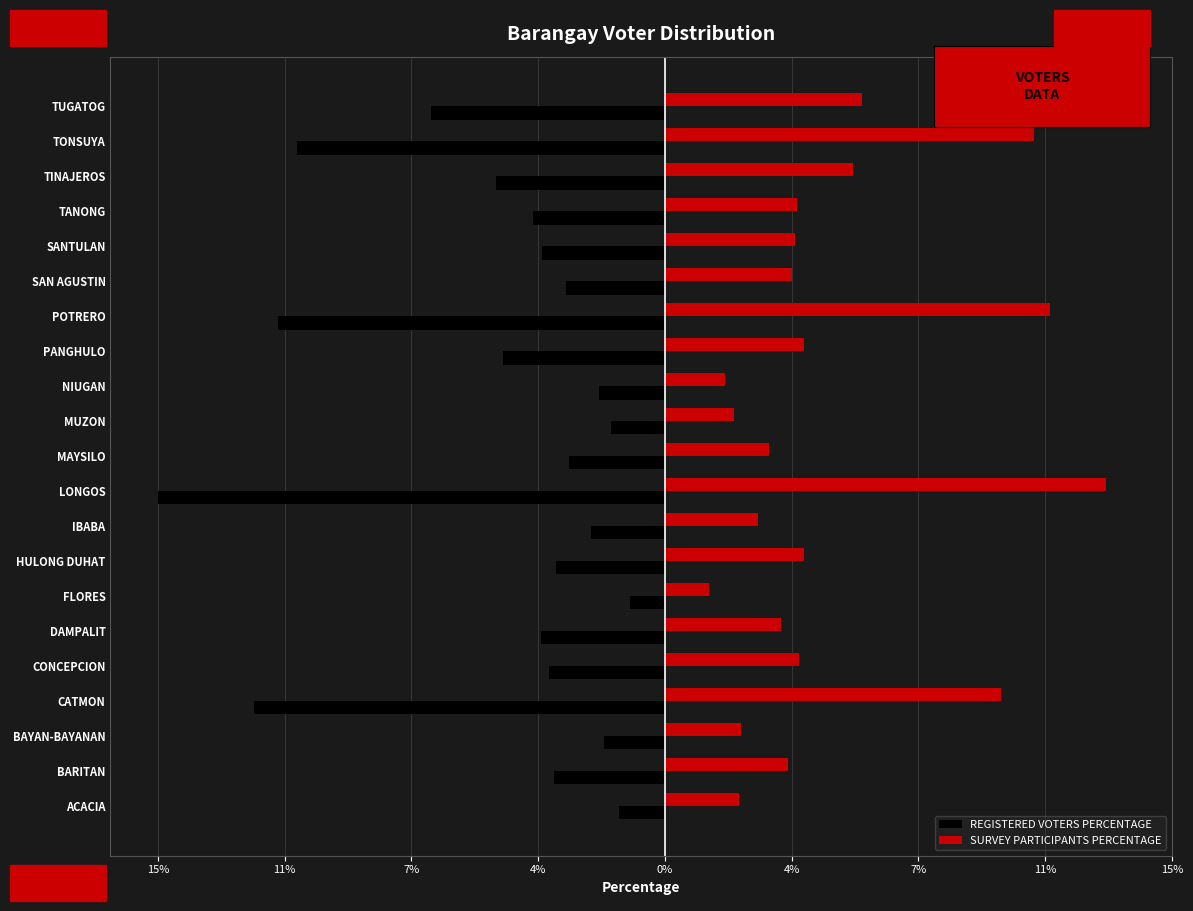

Reading left to right, transcribe all the data shown in this chart.

REGISTERED VOTERS PERCENTAGE: -1.3	-3.2	-1.8	-11.8	-3.3	-3.6	-1.0	-3.1	-2.1	-14.6	-2.7	-1.6	-1.9	-4.7	-11.1	-2.8	-3.5	-3.8	-4.8	-10.6	-6.7
SURVEY PARTICIPANTS PERCENTAGE: 2.1	3.5	2.2	9.7	3.9	3.3	1.3	4.0	2.7	12.7	3.0	2.0	1.7	4.0	11.1	3.7	3.7	3.8	5.4	10.6	5.7